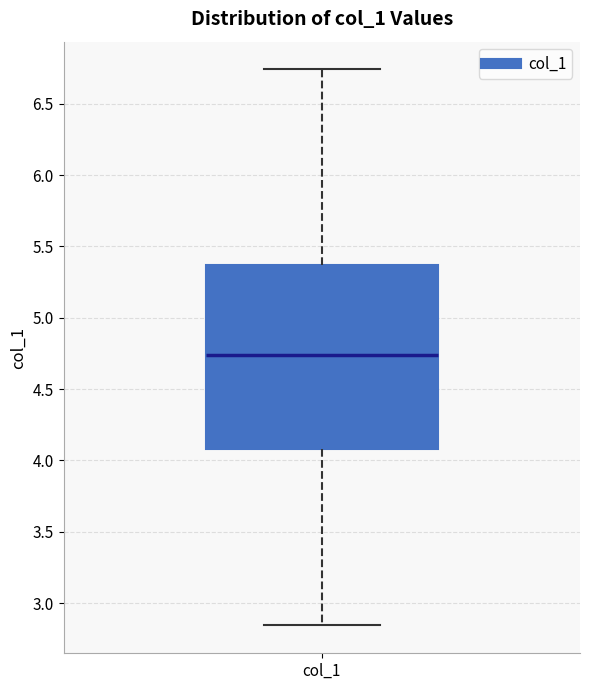

Read this box plot against the y-axis: the position of the median line, the range covered by the box, and the ends of both whiskers. The values are not printed on the chart, so give them approximately, as read against the axis.

median 4.75, box 4.10 to 5.35, whiskers 2.85 to 6.75